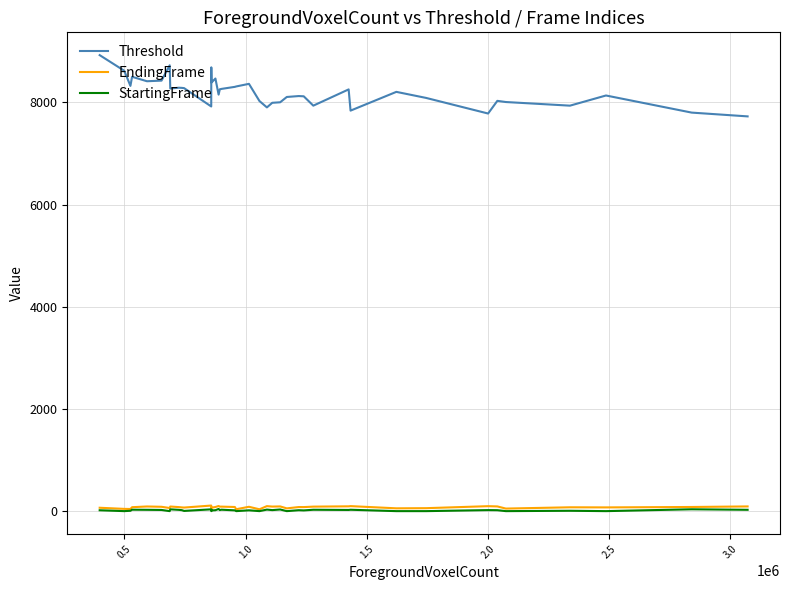

Which series has the widest spread of values?

Threshold